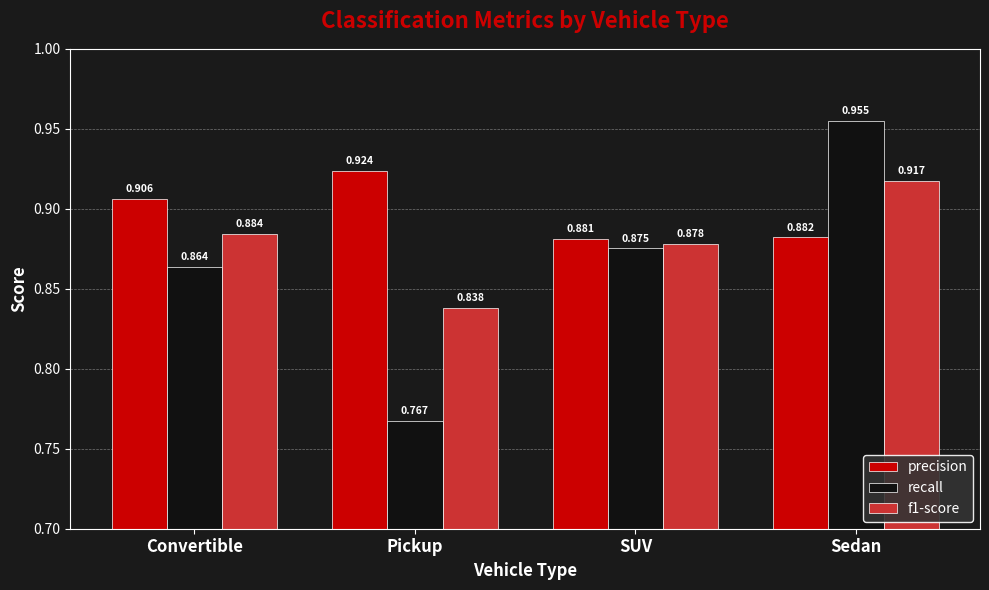

What are all the series names shown in the legend?

precision, recall, f1-score